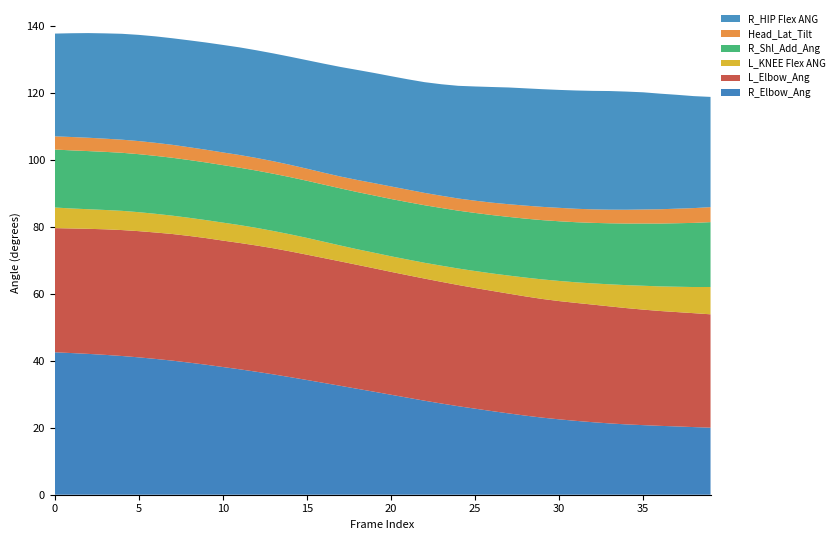

Reading left to right, what are all the values shown in this chart?

R_Elbow_Ang: 0=42.6	1=42.3	2=42.1	3=41.8	4=41.4	5=41.0	6=40.6	7=40.1	8=39.5	9=38.8	10=38.2	11=37.5	12=36.7	13=36.0	14=35.1	15=34.3	16=33.4	17=32.5	18=31.6	19=30.8	20=29.9	21=29.0	22=28.1	23=27.2	24=26.4	25=25.7	26=25.0	27=24.3	28=23.6	29=23.0	30=22.5	31=22.1	32=21.7	33=21.3	34=21.0	35=20.8	36=20.6	37=20.4	38=20.2	39=20.0
L_Elbow_Ang: 0=37.1	1=37.2	2=37.4	3=37.5	4=37.6	5=37.7	6=37.8	7=37.8	8=37.8	9=37.8	10=37.8	11=37.7	12=37.7	13=37.7	14=37.6	15=37.4	16=37.3	17=37.2	18=37.0	19=36.9	20=36.7	21=36.6	22=36.5	23=36.4	24=36.2	25=36.0	26=35.9	27=35.8	28=35.6	29=35.5	30=35.3	31=35.2	32=35.1	33=35.0	34=34.7	35=34.5	36=34.3	37=34.2	38=34.0	39=33.9
L_KNEE Flex ANG: 0=6.2	1=6.0	2=5.8	3=5.8	4=5.7	5=5.7	6=5.6	7=5.5	8=5.4	9=5.4	10=5.4	11=5.3	12=5.3	13=5.2	14=5.1	15=5.0	16=4.9	17=4.7	18=4.7	19=4.7	20=4.7	21=4.7	22=4.7	23=4.8	24=4.9	25=5.1	26=5.2	27=5.4	28=5.6	29=5.8	30=6.0	31=6.2	32=6.3	33=6.6	34=6.9	35=7.1	36=7.3	37=7.6	38=7.8	39=8.2
R_Shl_Add_Ang: 0=17.3	1=17.4	2=17.4	3=17.4	4=17.3	5=17.3	6=17.3	7=17.3	8=17.3	9=17.2	10=17.2	11=17.1	12=17.1	13=17.1	14=17.1	15=17.1	16=17.1	17=17.1	18=17.1	19=17.1	20=17.1	21=17.2	22=17.2	23=17.2	24=17.3	25=17.4	26=17.4	27=17.5	28=17.6	29=17.7	30=17.8	31=17.9	32=18.1	33=18.2	34=18.4	35=18.6	36=18.8	37=19.0	38=19.2	39=19.4
Head_Lat_Tilt: 0=3.9	1=4.0	2=4.0	3=3.9	4=3.9	5=3.9	6=3.9	7=3.9	8=3.8	9=3.8	10=3.8	11=3.8	12=3.8	13=3.7	14=3.7	15=3.6	16=3.6	17=3.5	18=3.6	19=3.7	20=3.7	21=3.7	22=3.7	23=3.7	24=3.6	25=3.7	26=3.7	27=3.8	28=3.9	29=4.0	30=4.0	31=4.0	32=4.0	33=4.1	34=4.1	35=4.2	36=4.3	37=4.4	38=4.4	39=4.5
R_HIP Flex ANG: 0=30.7	1=31.0	2=31.3	3=31.5	4=31.6	5=31.7	6=31.8	7=31.8	8=31.9	9=32.0	10=32.1	11=32.2	12=32.2	13=32.2	14=32.3	15=32.4	16=32.6	17=32.7	18=32.9	19=32.9	20=32.9	21=33.0	22=33.1	23=33.3	24=33.7	25=34.1	26=34.5	27=34.9	28=35.0	29=35.2	30=35.2	31=35.3	32=35.4	33=35.4	34=35.3	35=35.0	36=34.5	37=34.0	38=33.5	39=32.9